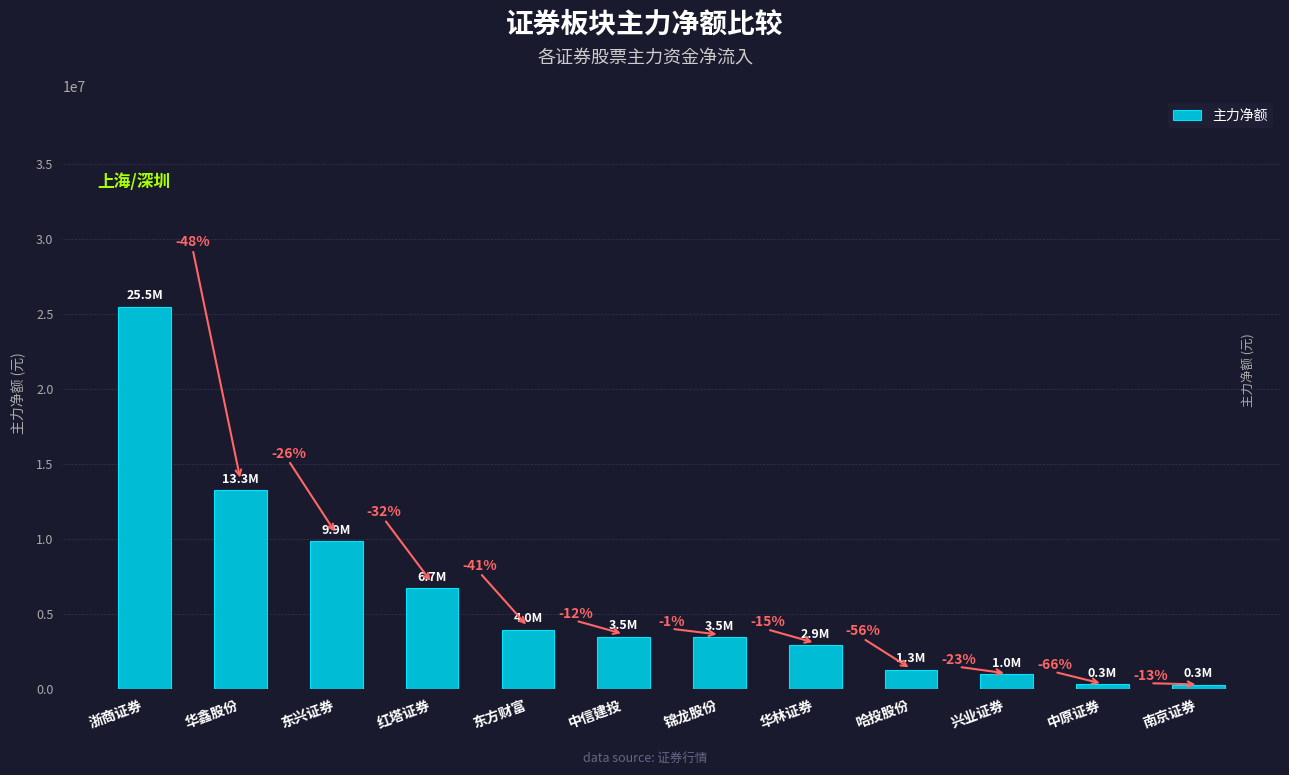

What is the change in value from 华鑫股份 to 红塔证券?

-6524464